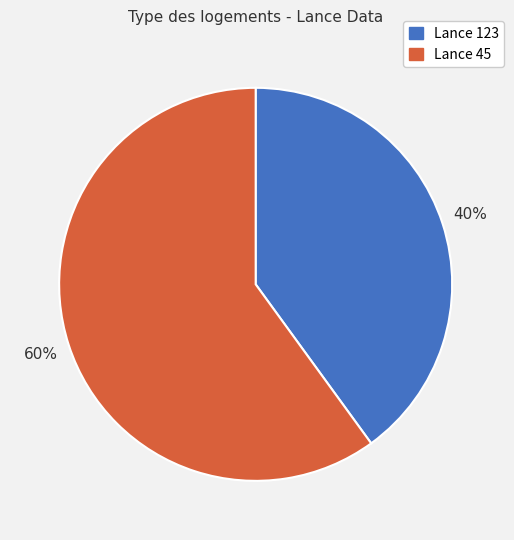

Is Lance 45 the majority of the pie?

Yes